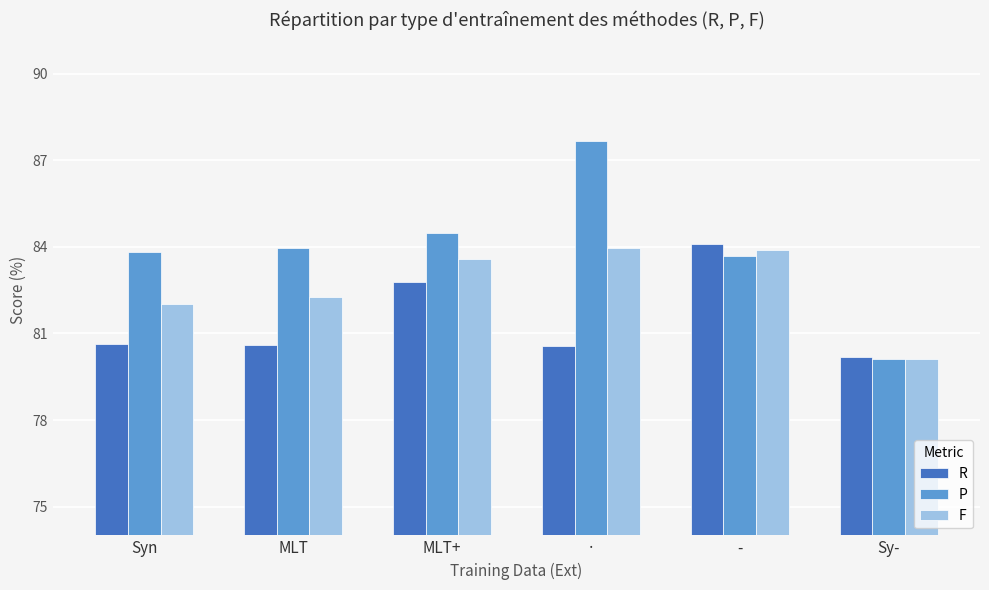

At which label does F reach its minimum?

Sy-